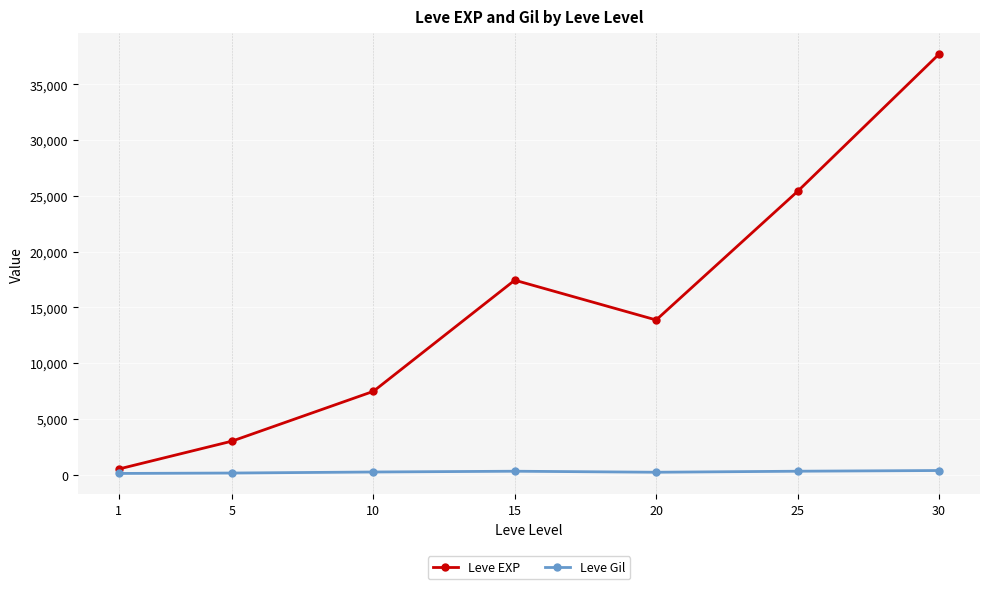

How many data points does each series have?

7